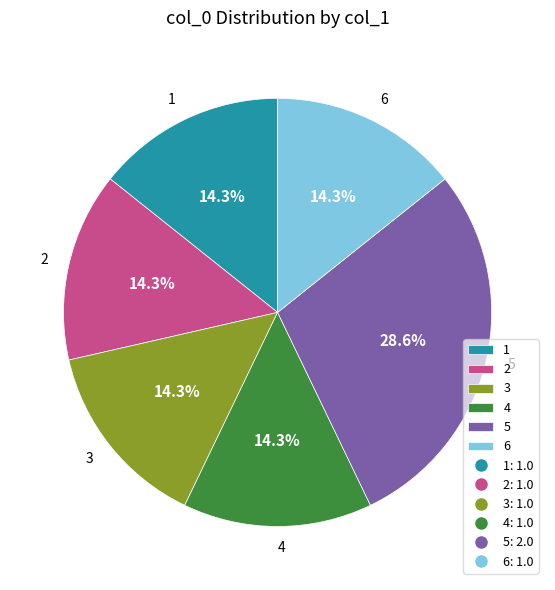

The 4 slice represents 14% of the pie. True or false?

True